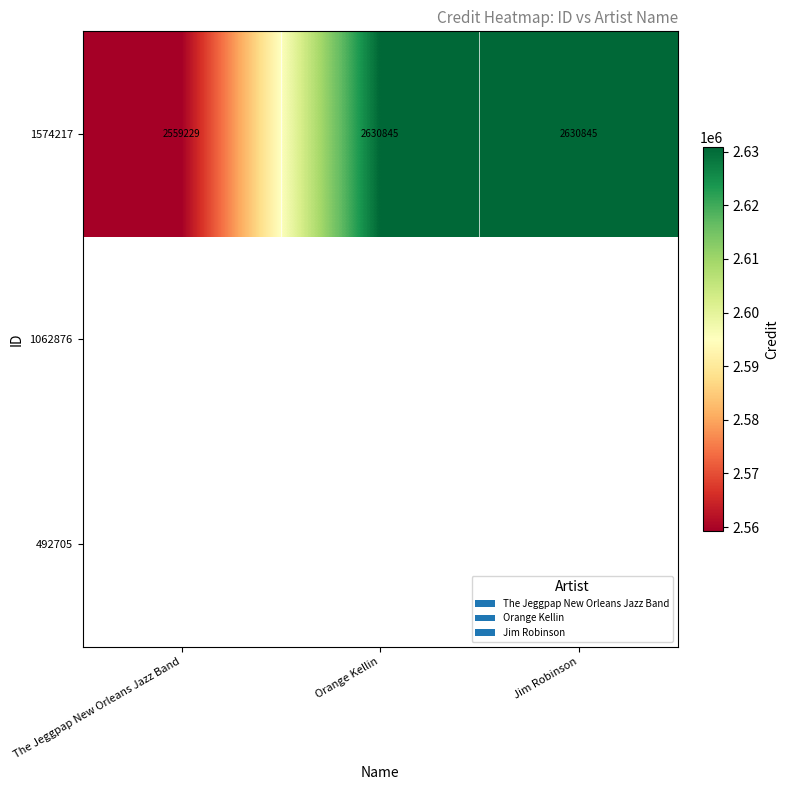

Which label corresponds to the largest value in the chart?

Orange Kellin